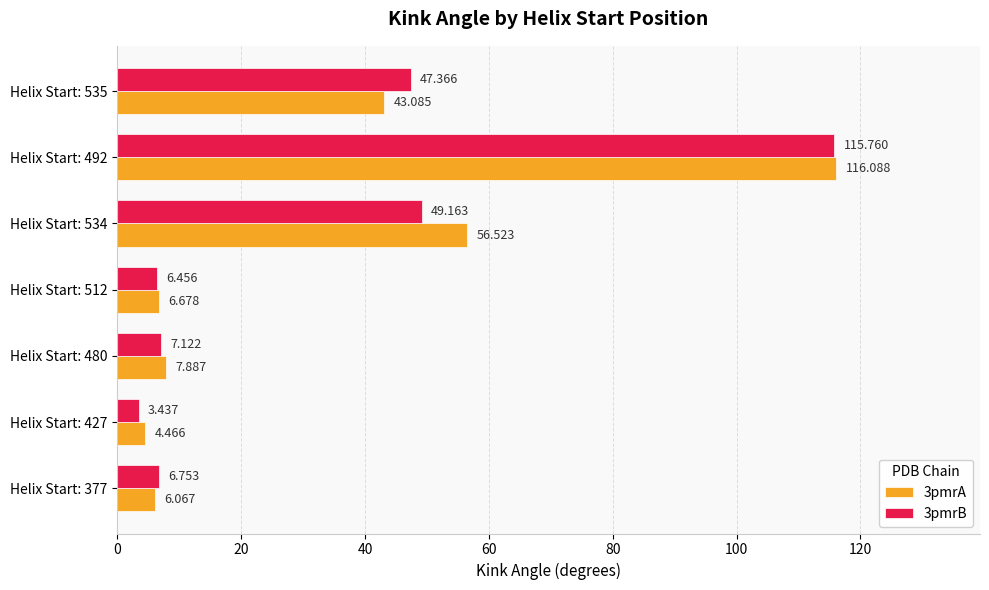

Reading left to right, list all the values displayed in this chart.

3pmrA: 6.1	4.5	7.9	6.7	56.5	116.1	43.1
3pmrB: 6.8	3.4	7.1	6.5	49.2	115.8	47.4